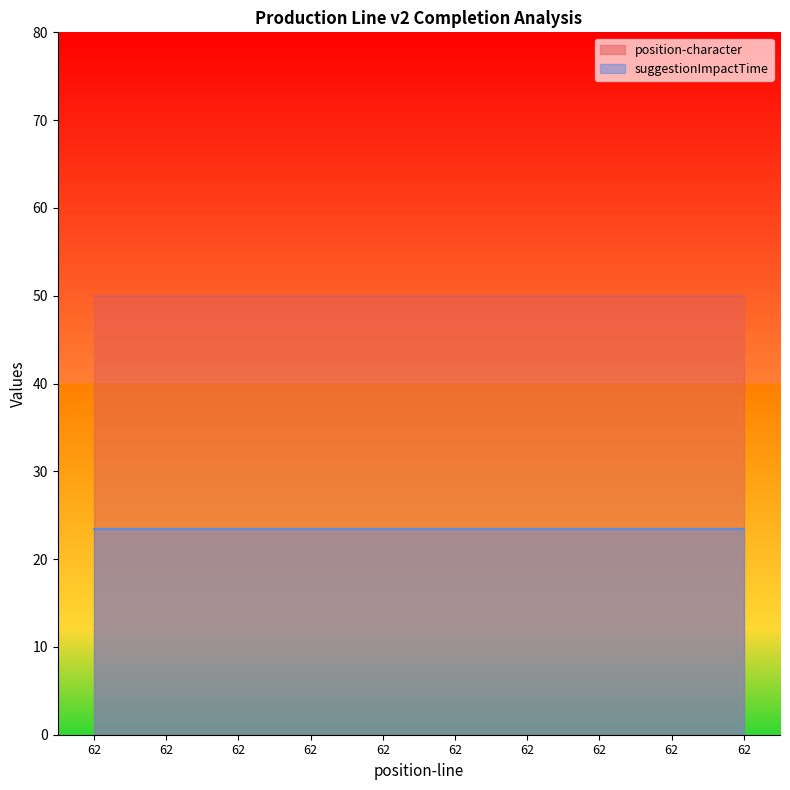

True or false: suggestionImpactTime and position-character intersect in this chart.

False